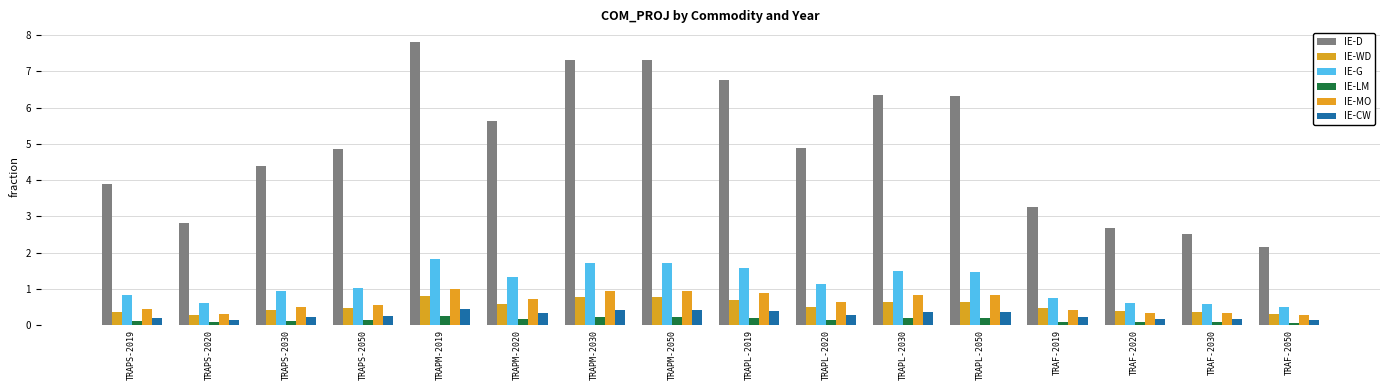

How many bars are there in each group?

6